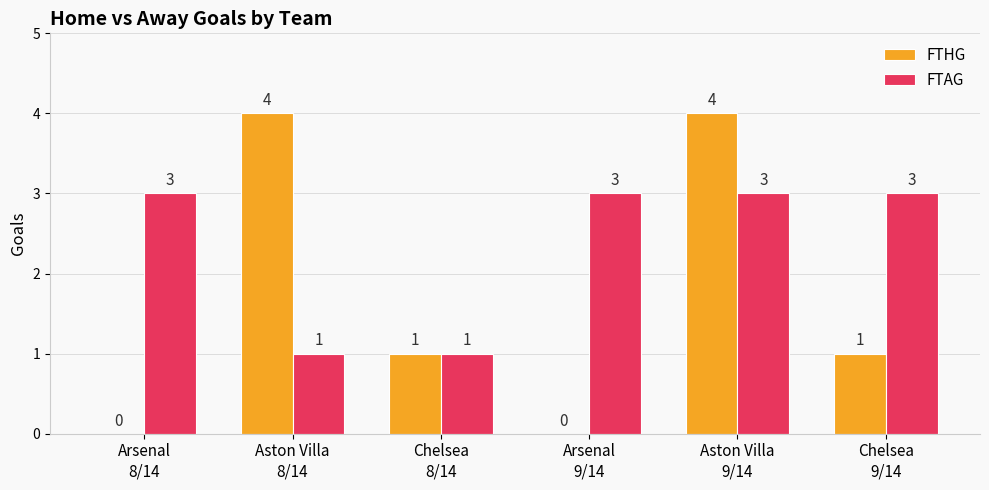

Which series has the largest total across all categories?

FTAG